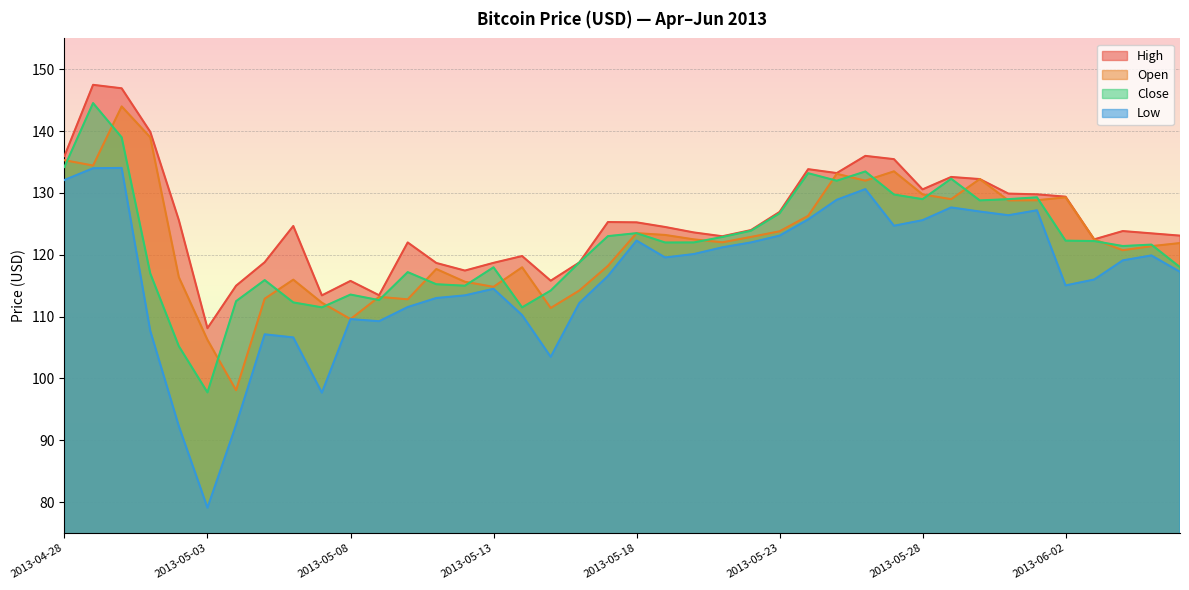

What is the highest value of the Open series?

144.0